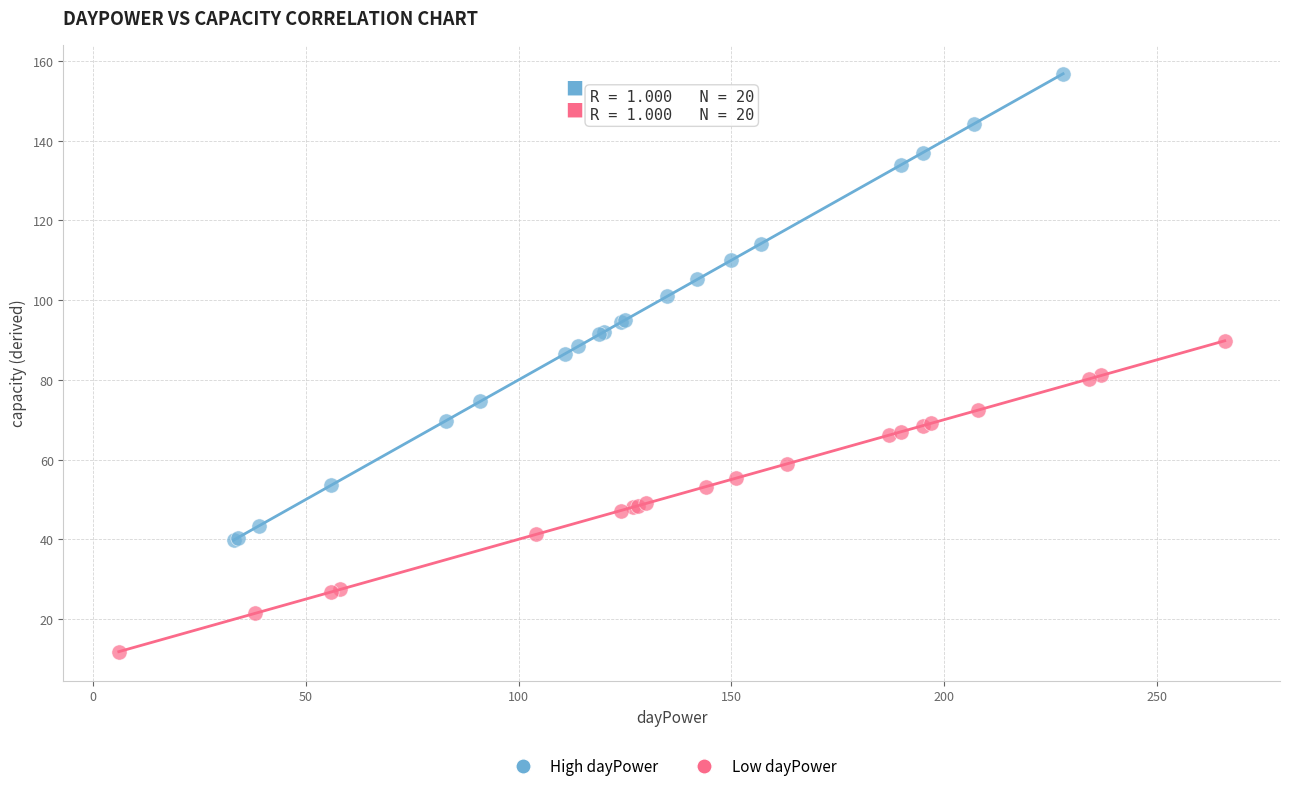

What are all the series names shown in the legend?

High dayPower, Low dayPower